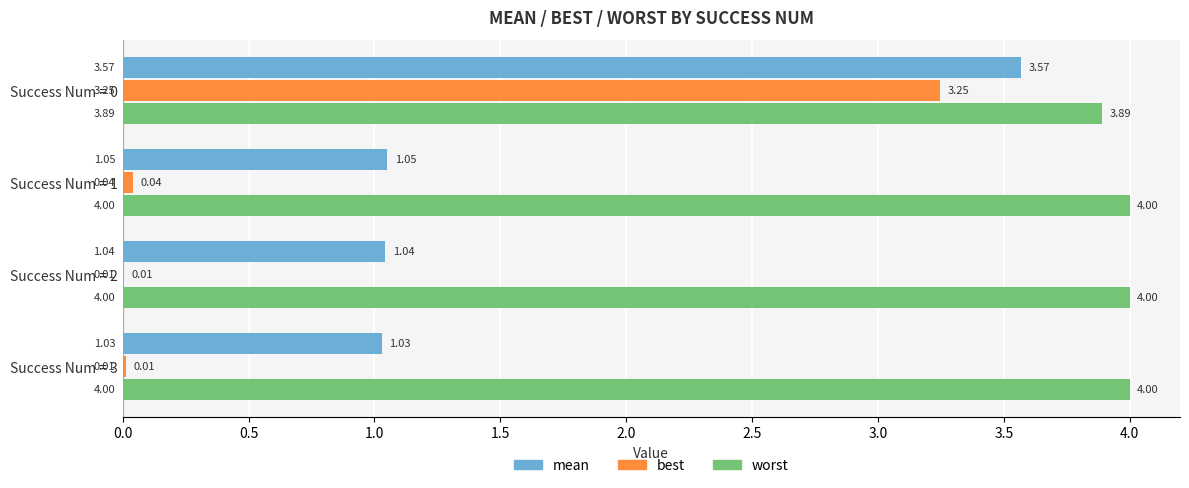

What is the sum of the worst values at Success Num = 2 and Success Num = 0?

7.9